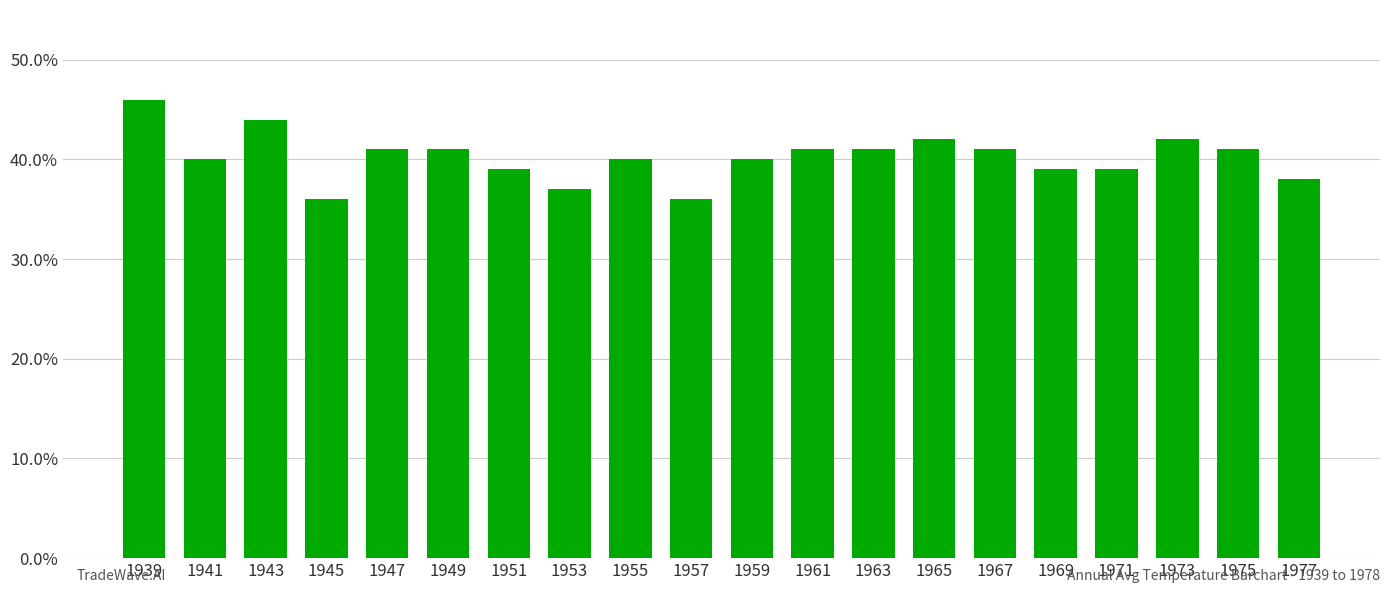

What is the minimum value shown in the chart?

36